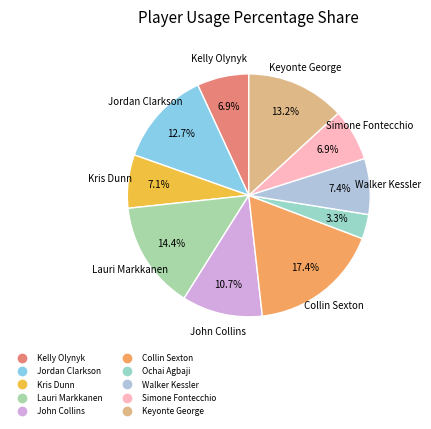

How many slices are in this pie chart?

10